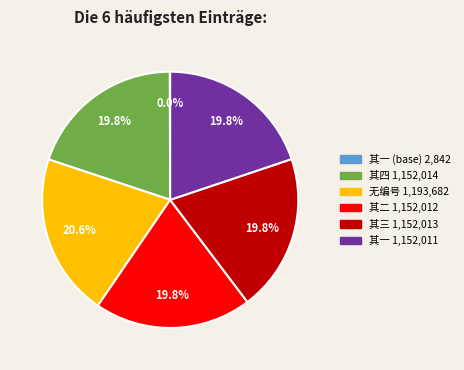

Is there any slice that represents more than half of the pie?

No